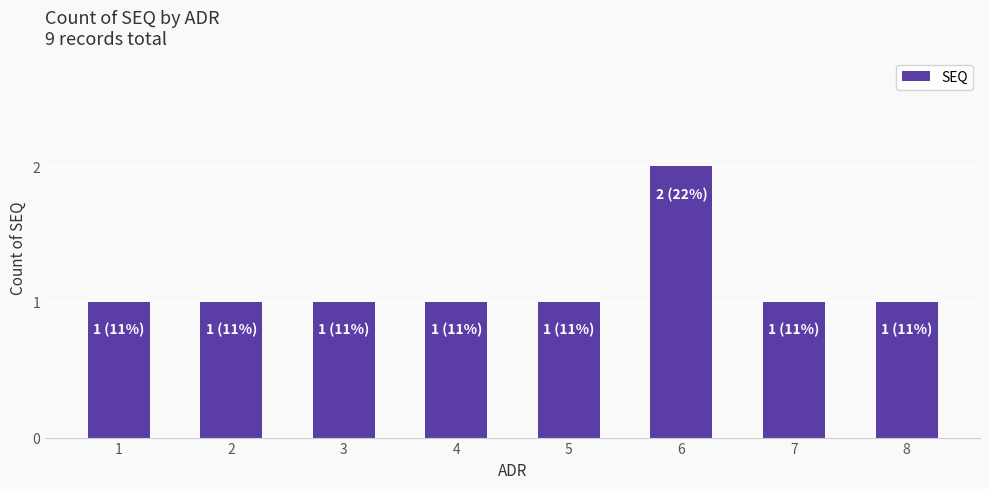

Reading left to right, what are all the values shown in this chart?

1	1	1	1	1	2	1	1